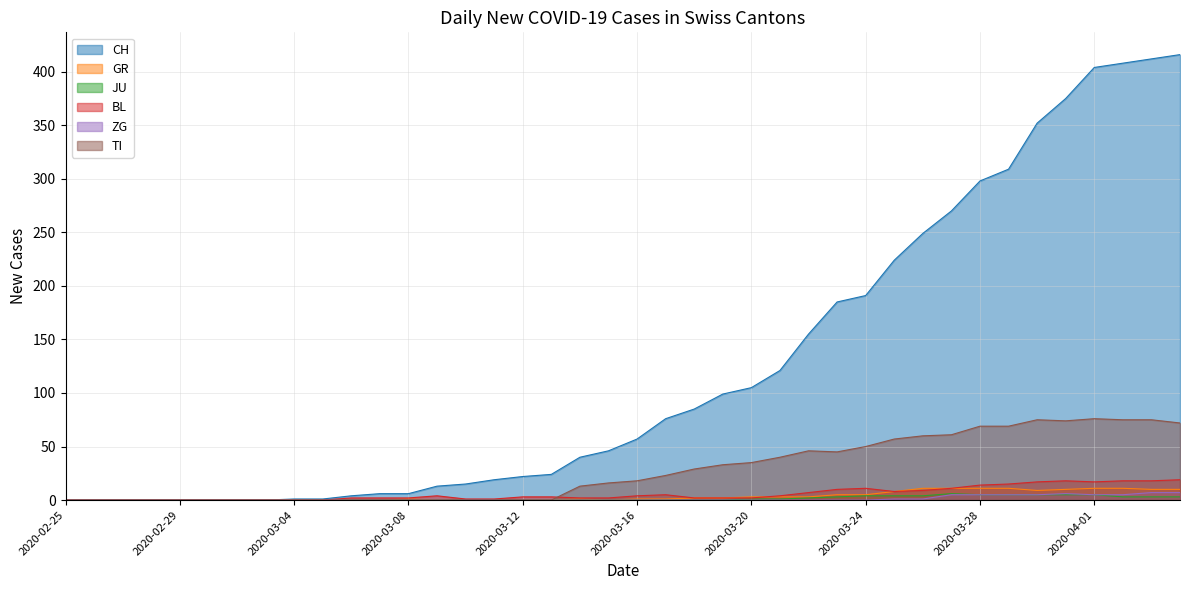

At how many categories does at least one series exceed 304?

7